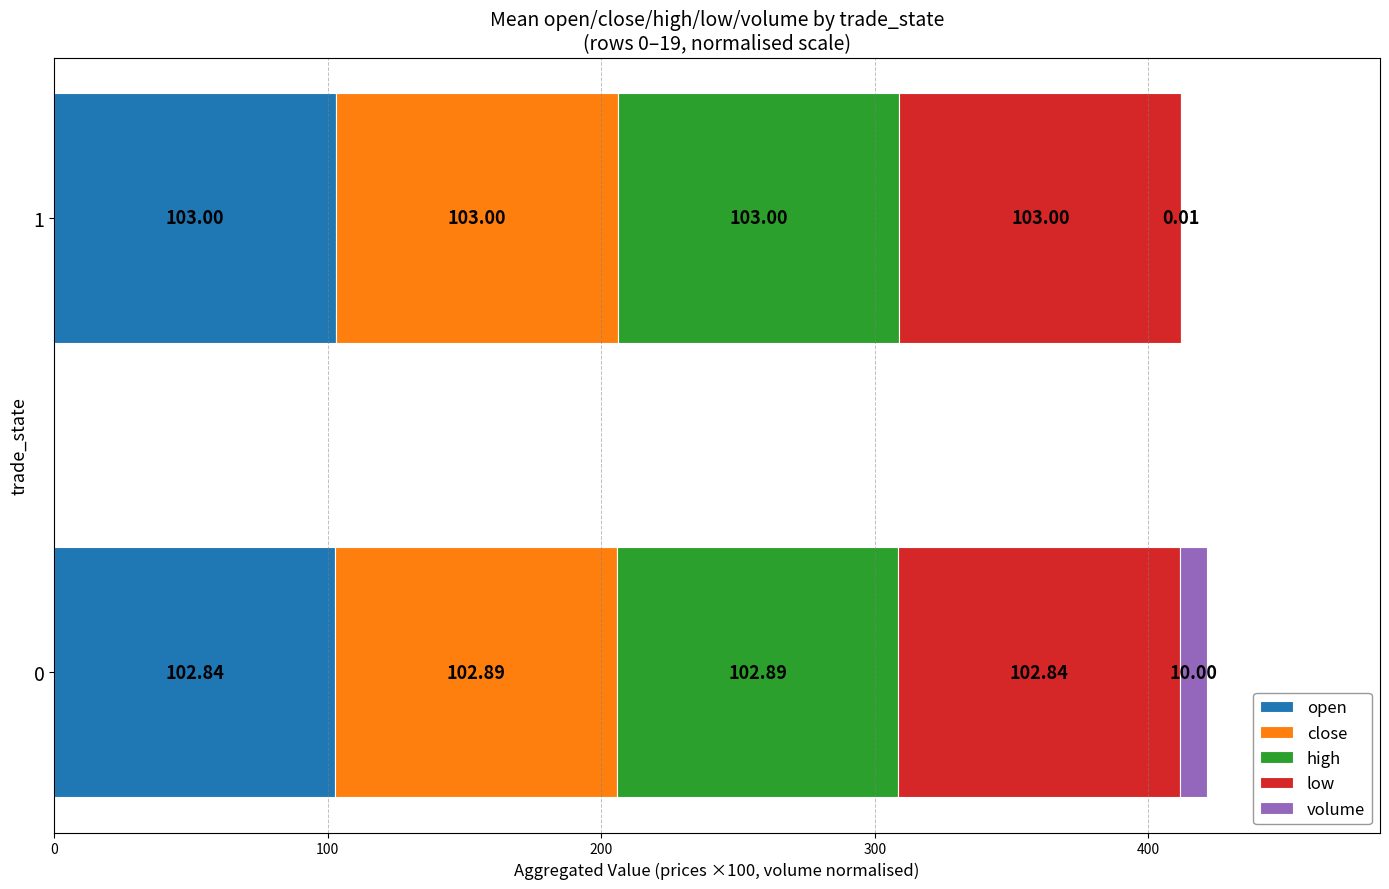

What is the sum of all open values?

205.8